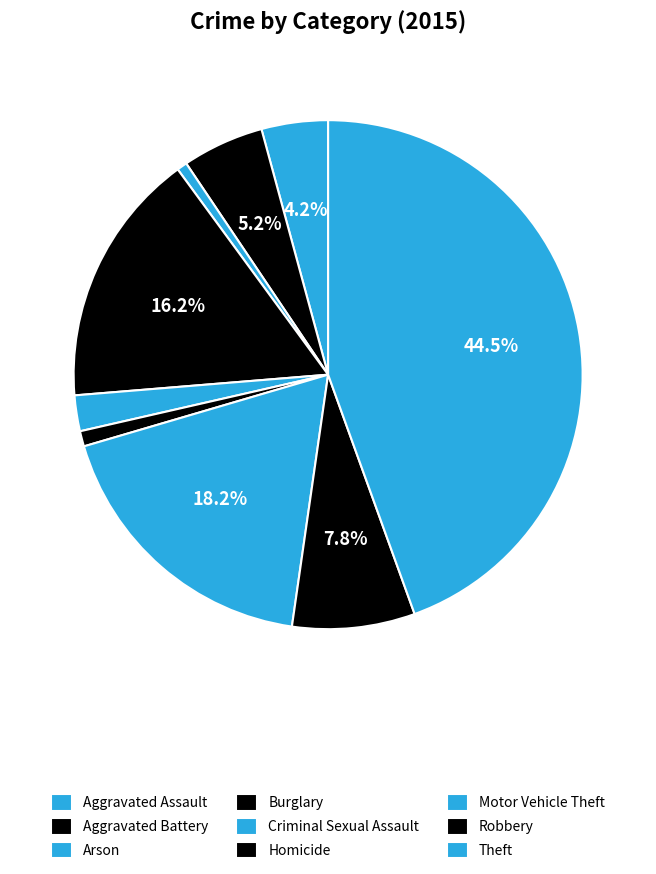

To the nearest percent, what is the average slice percentage?

11%